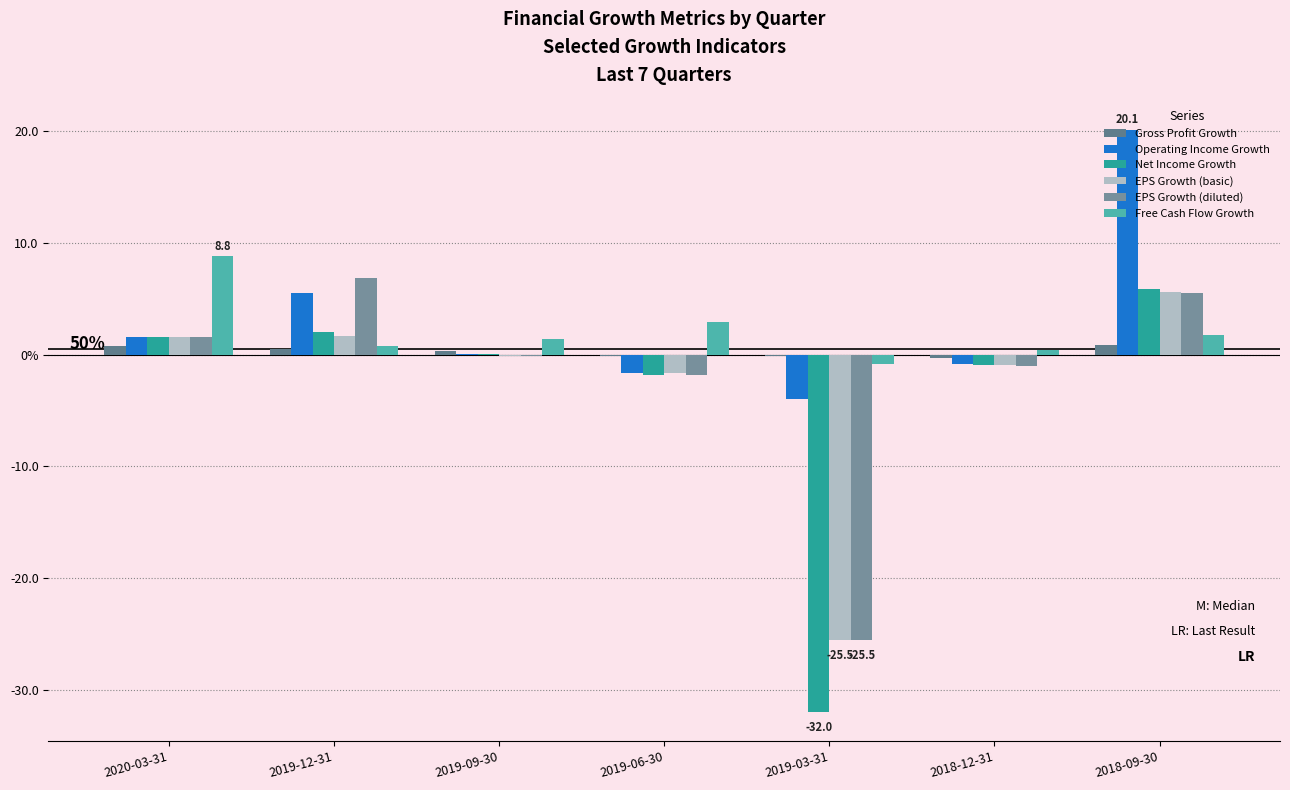

What is the label of the 7th bar from the right?

2020-03-31